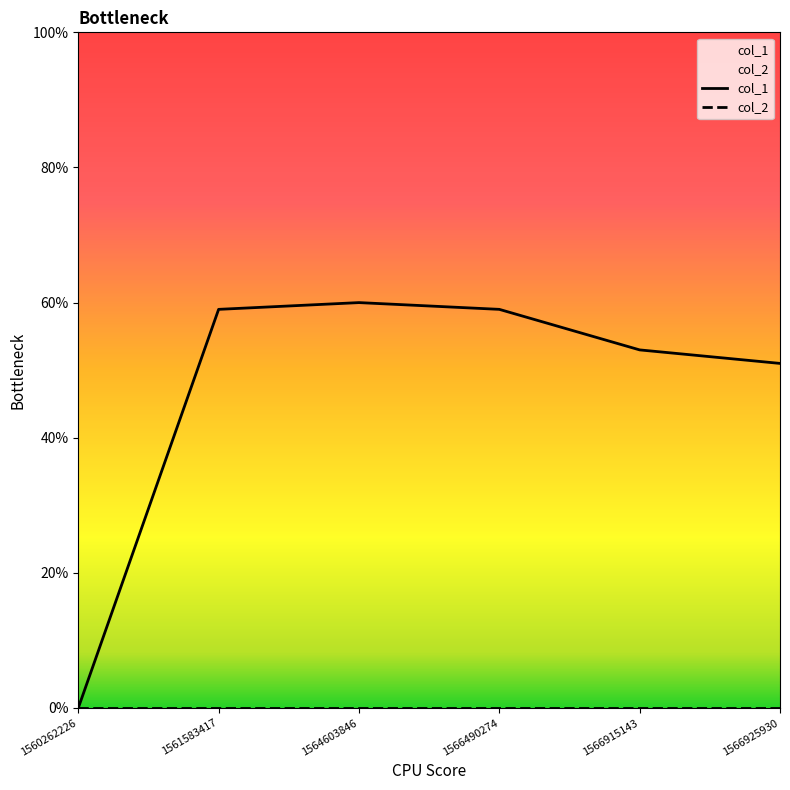

Does the chart have visible grid lines?

No